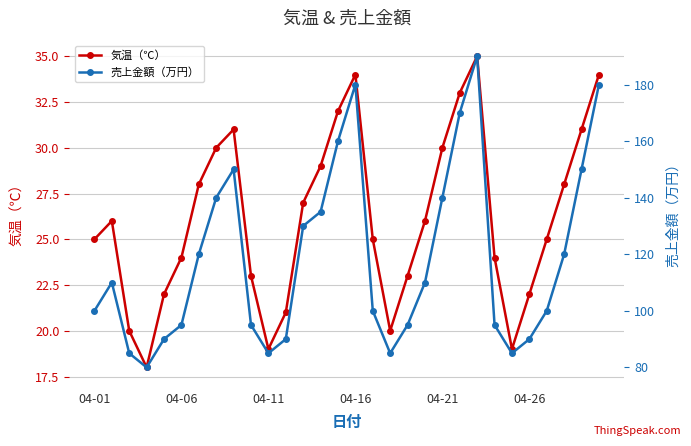

True or false: 売上金額（万円） and 気温（℃） cross at least once.

False